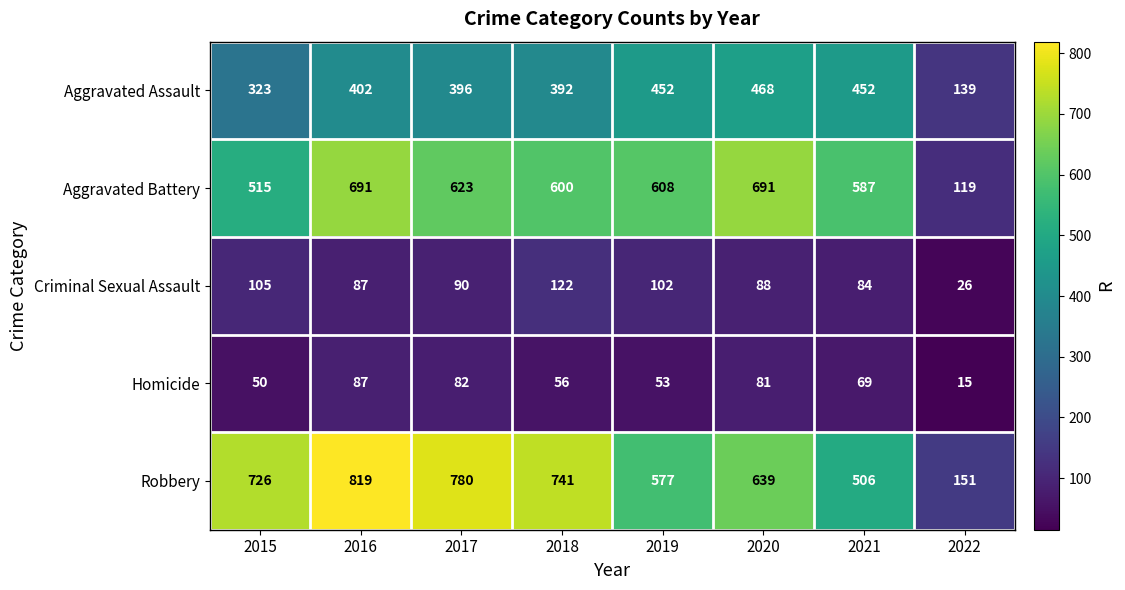

Which series changed the most between 2019 and 2020?

Aggravated Battery